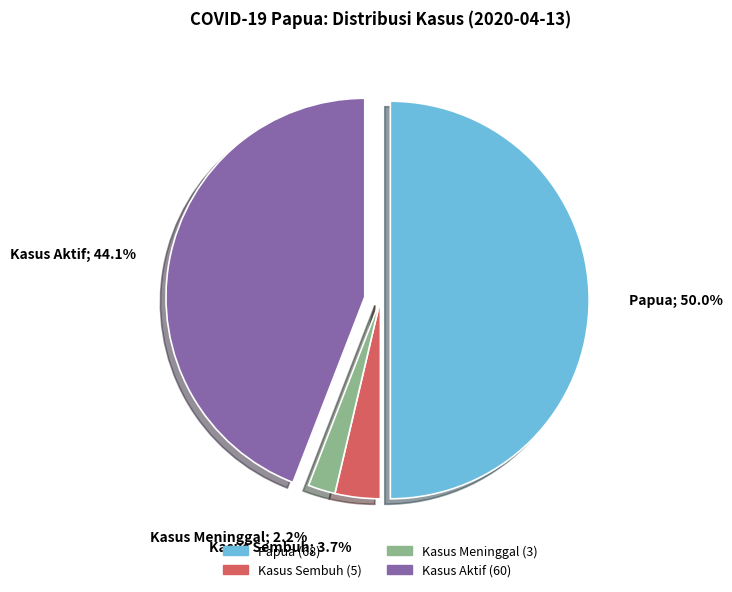

What is the total percentage of Kasus Sembuh and Kasus Aktif?

47.8%